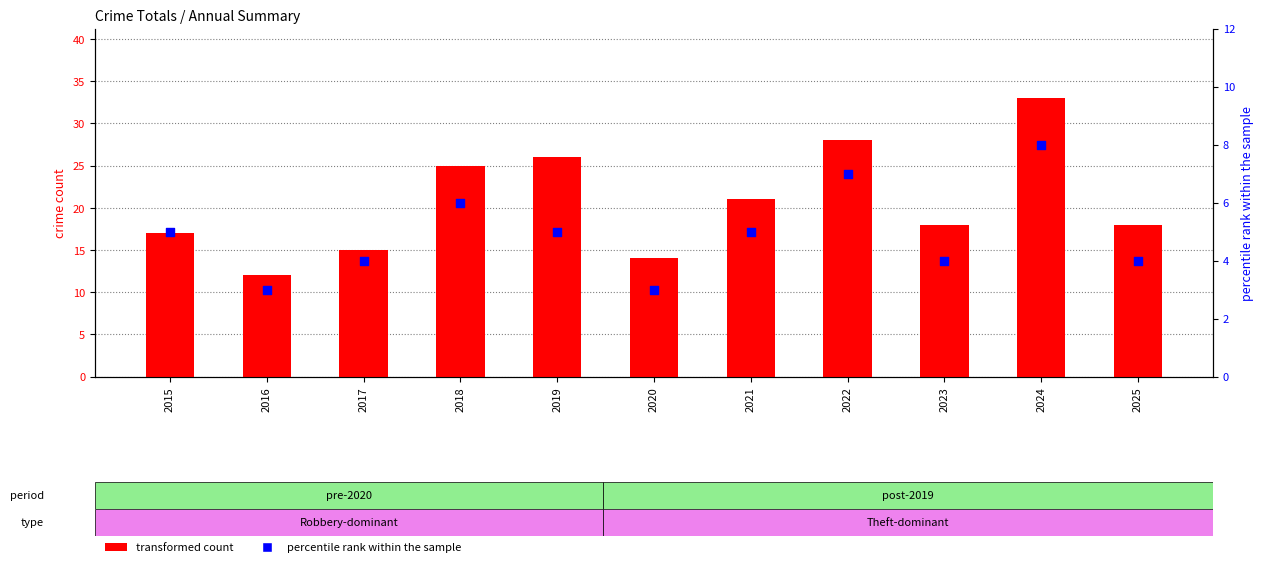

Is the value of transformed count at 2025 greater than the value of percentile rank within the sample at 2022?

Yes